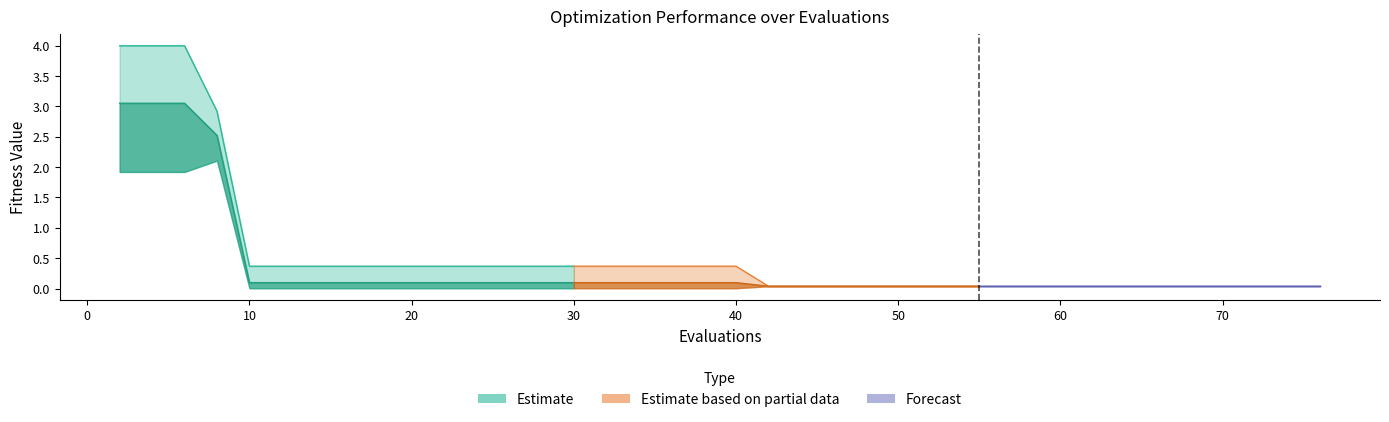

Reading right to left, extract all data points from this chart.

mean: 0.0	0.0	0.0	0.0	0.0	0.0	0.0	0.0	0.0	0.0	0.0	0.0	0.0	0.0	0.0	0.0	0.0	0.0	0.0	0.0	0.1	0.1	0.1	0.1	0.1	0.1	0.1	0.1	0.1	0.1	0.1	0.1	0.1	0.1	0.1	0.1	2.5	3.1	3.1	3.1
best: 0.0	0.0	0.0	0.0	0.0	0.0	0.0	0.0	0.0	0.0	0.0	0.0	0.0	0.0	0.0	0.0	0.0	0.0	0.0	0.0	0.0	0.0	0.0	0.0	0.0	0.0	0.0	0.0	0.0	0.0	0.0	0.0	0.0	0.0	0.0	0.0	2.1	1.9	1.9	1.9
worst: 0.0	0.0	0.0	0.0	0.0	0.0	0.0	0.0	0.0	0.0	0.0	0.0	0.0	0.0	0.0	0.0	0.0	0.0	0.0	0.0	0.4	0.4	0.4	0.4	0.4	0.4	0.4	0.4	0.4	0.4	0.4	0.4	0.4	0.4	0.4	0.4	2.9	4.0	4.0	4.0